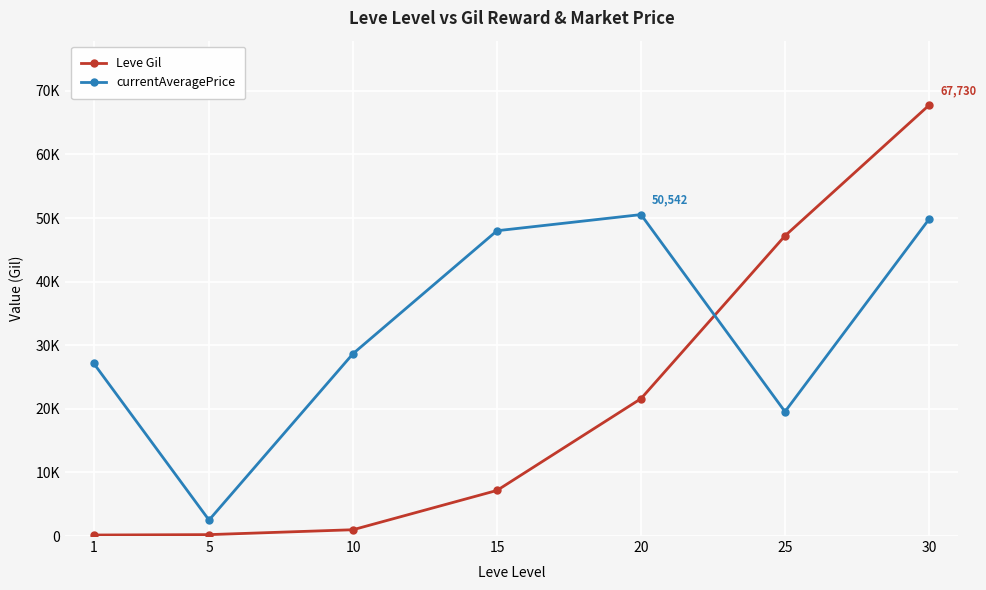

Does the chart have visible grid lines?

Yes